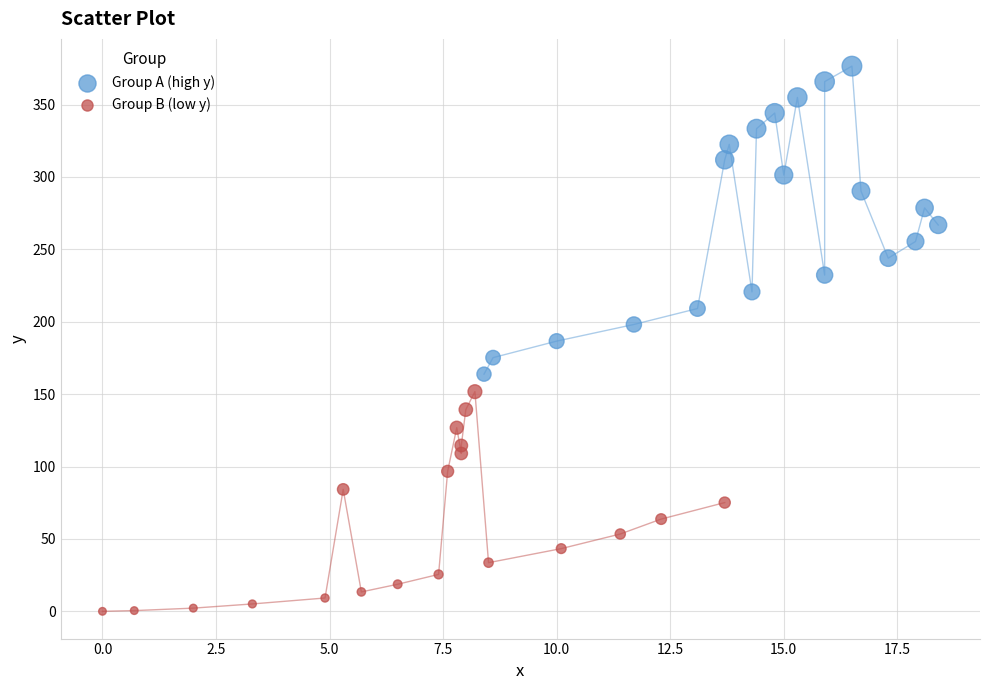

Which series contains the lowest Y value?

Group B (low y)